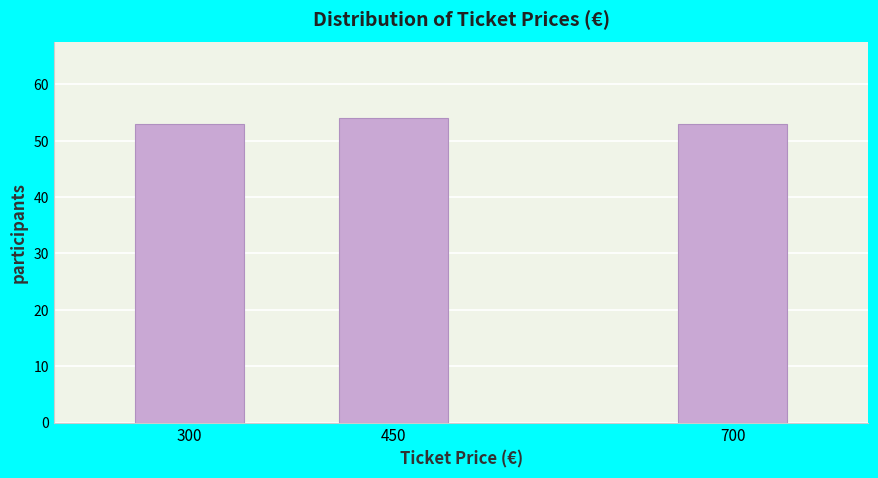

Reading left to right, list all the values displayed in this chart.

53	54	53